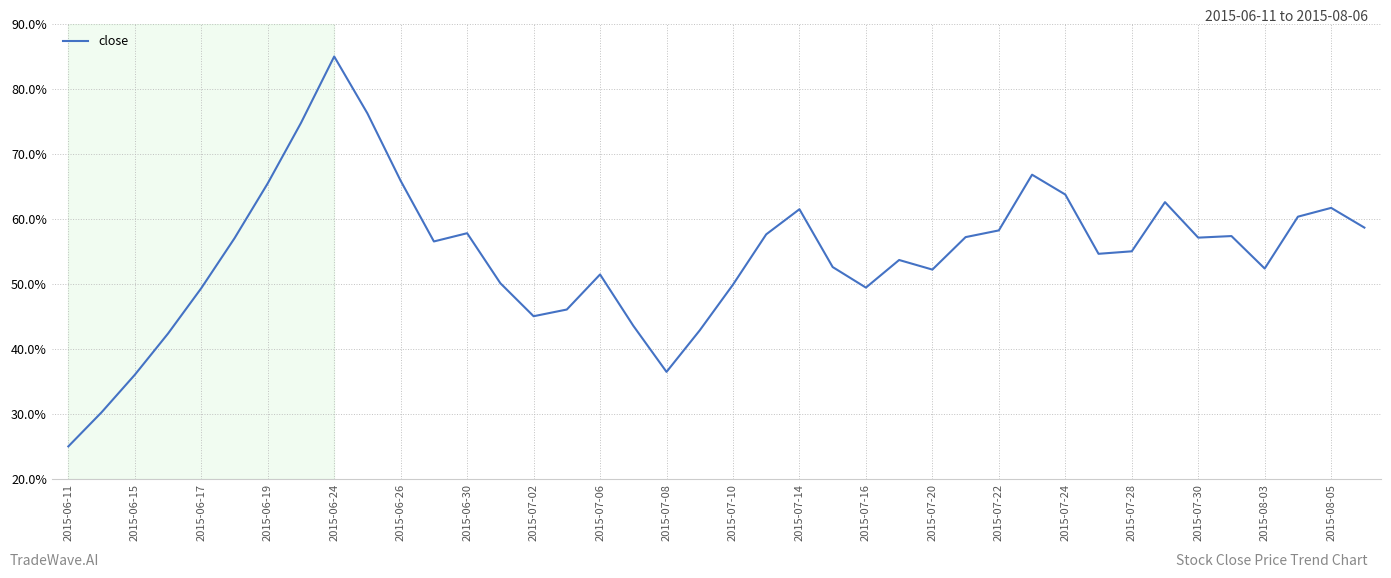

How many distinct data groups are displayed?

1